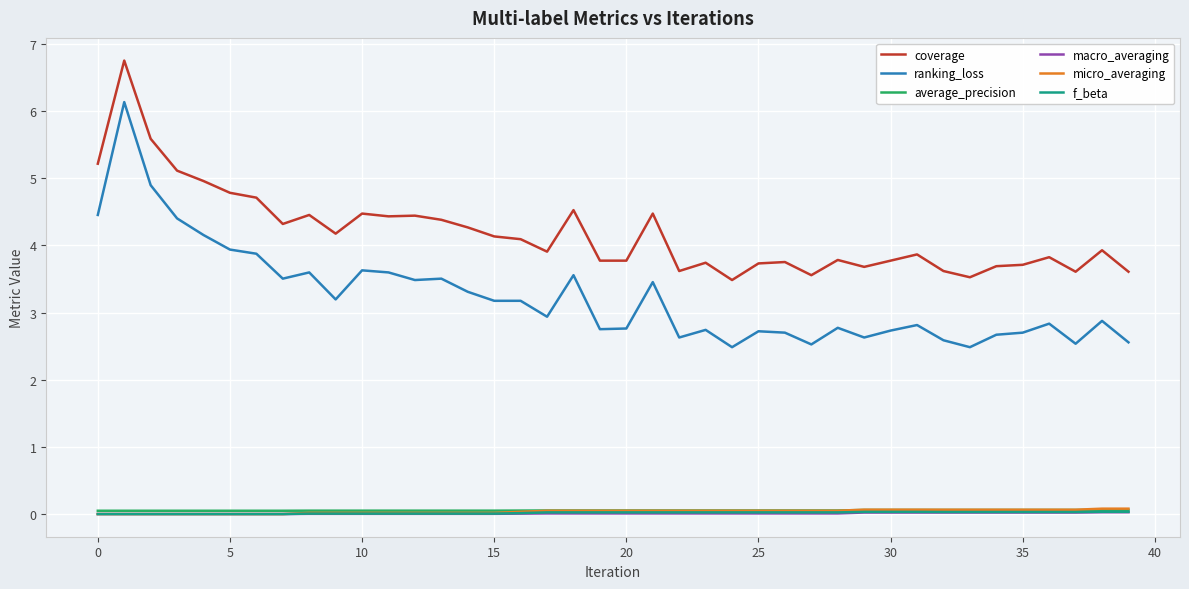

Which series has the largest range (max minus min)?

ranking_loss